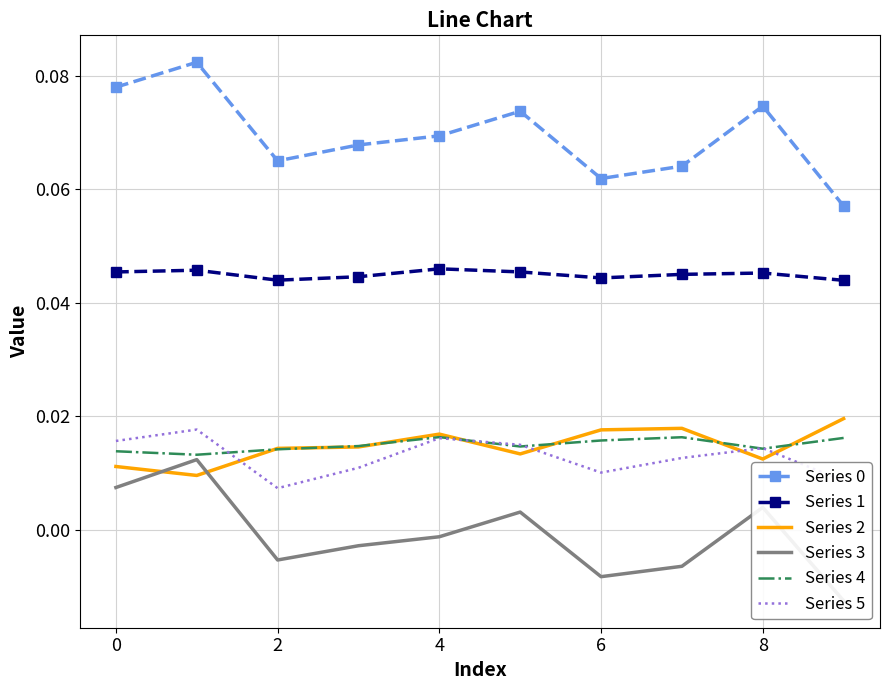

What are all the series names shown in the legend?

Series 0, Series 1, Series 2, Series 3, Series 4, Series 5